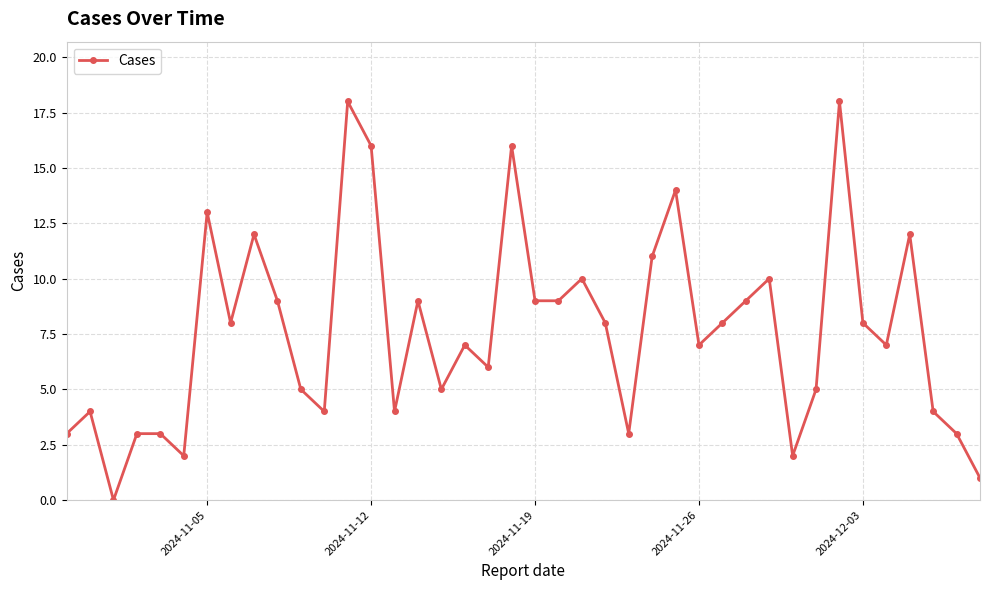

What is the sum of all values?

305